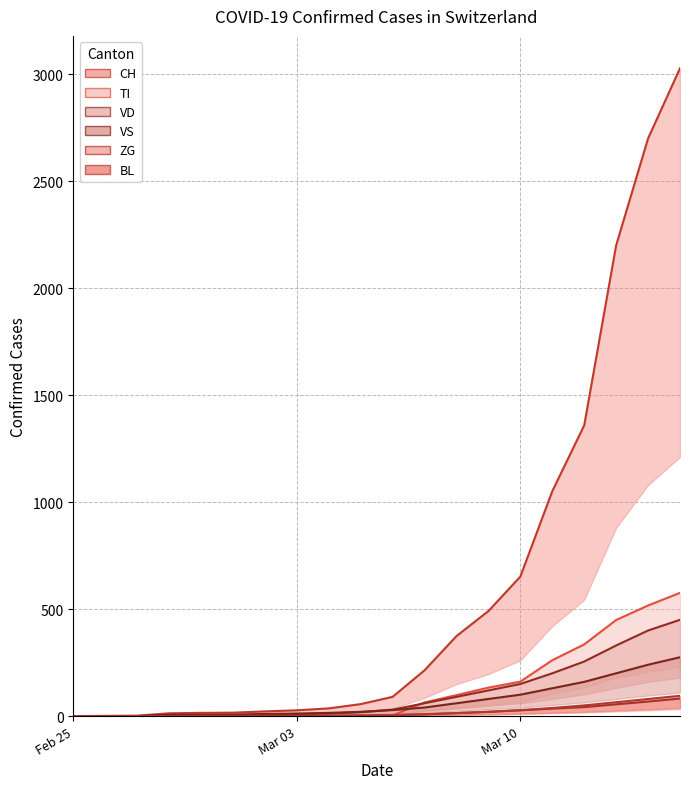

What is the value of the VS point at the 11th from the left?

28